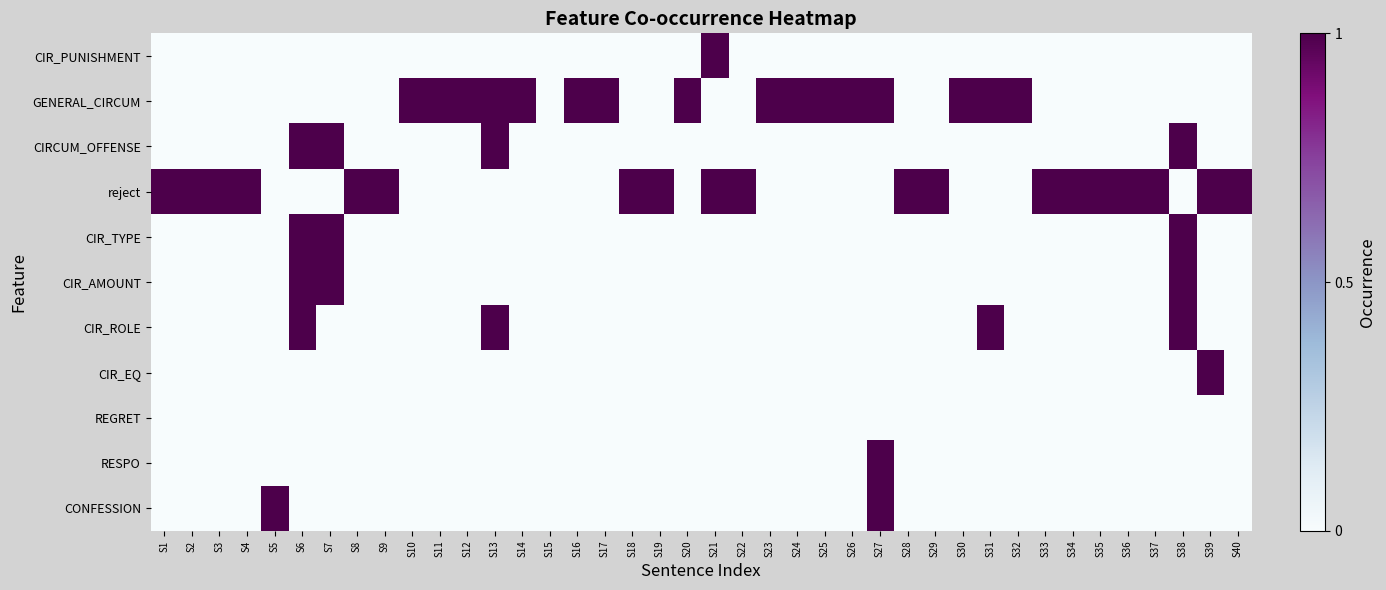

Which category has the lowest value across all series?

S1